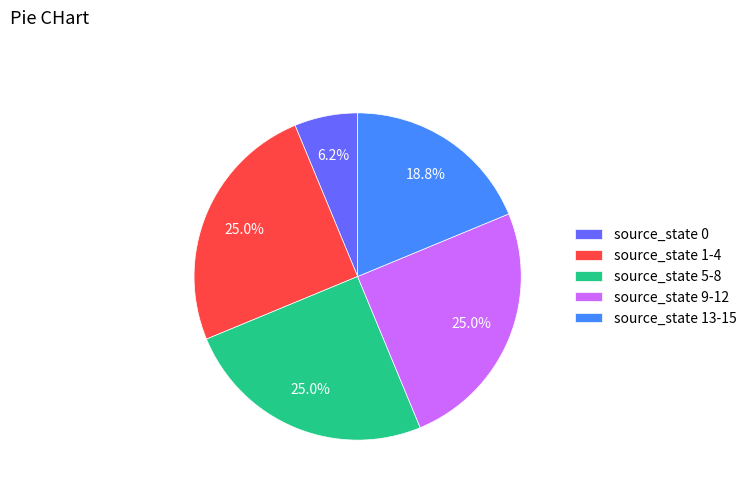

What is the ratio of the value at source_state 9-12 to the value at source_state 1-4?

1.0